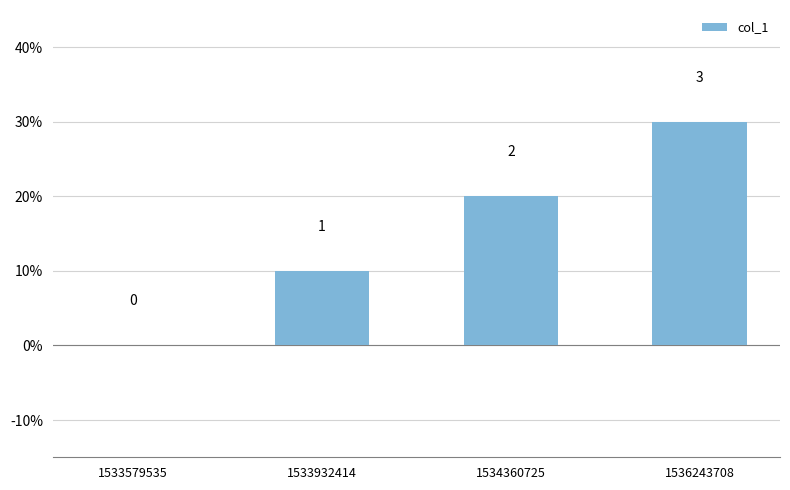

How many bars are there in total?

4